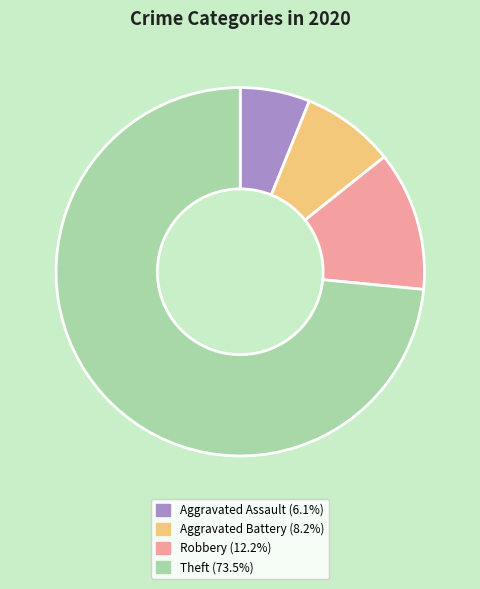

How many slices are in this pie chart?

4